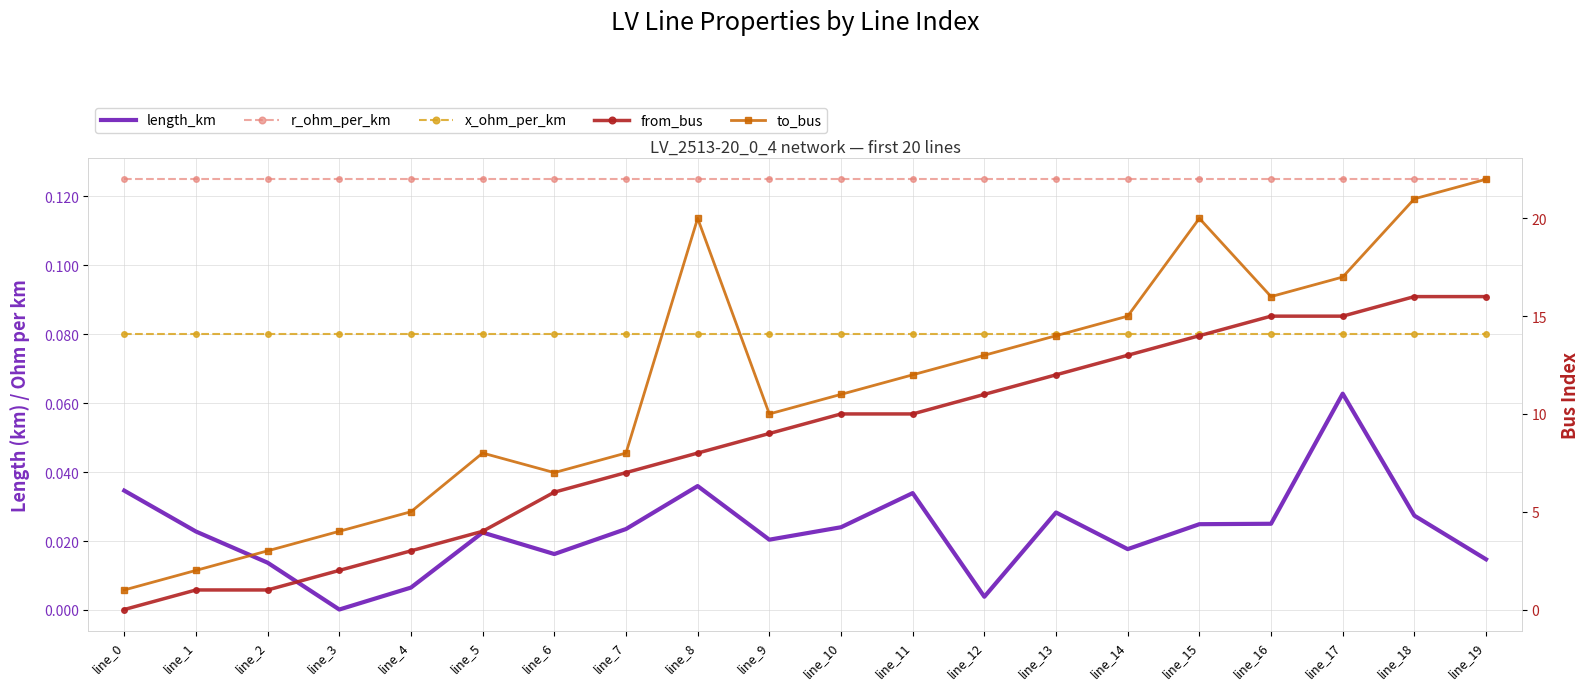

Which series ends up on top after the final intersection of x_ohm_per_km and from_bus?

from_bus